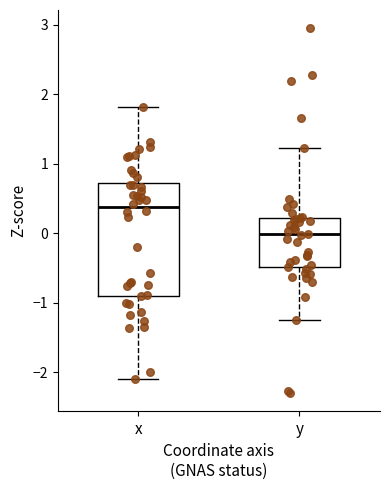

Reading left to right, transcribe this box plot: for each box, give where its median line is, the range the box spans, and where its two whiskers end, as read against the y-axis. The values are not printed on the chart, so give them approximately, as read against the axis.

x: median 0.4, box -0.9 to 0.7, whiskers -2.1 to 1.8
y: median 0.0, box -0.5 to 0.2, whiskers -1.3 to 1.2